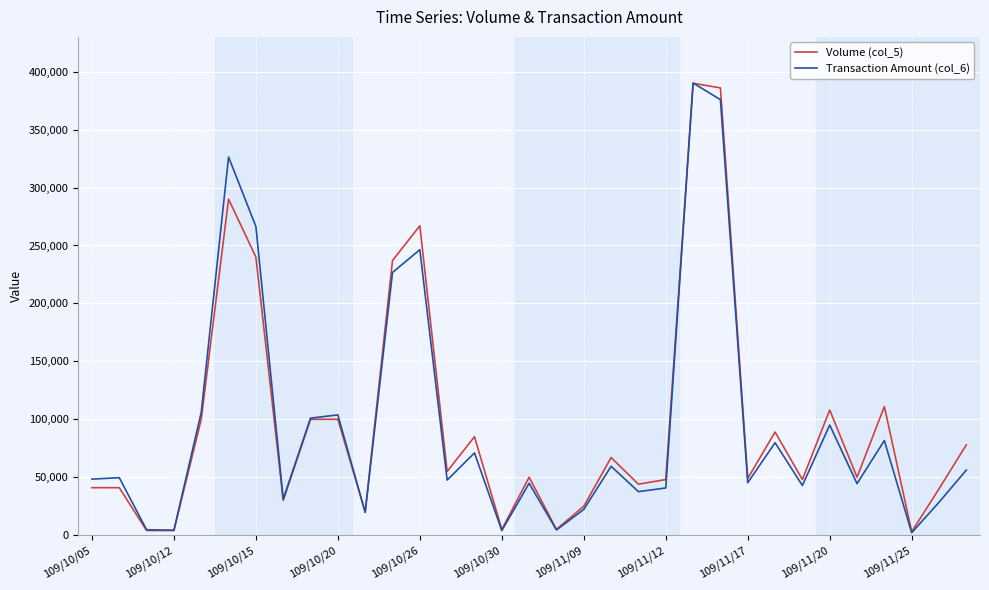

What is the greatest value displayed?

390190